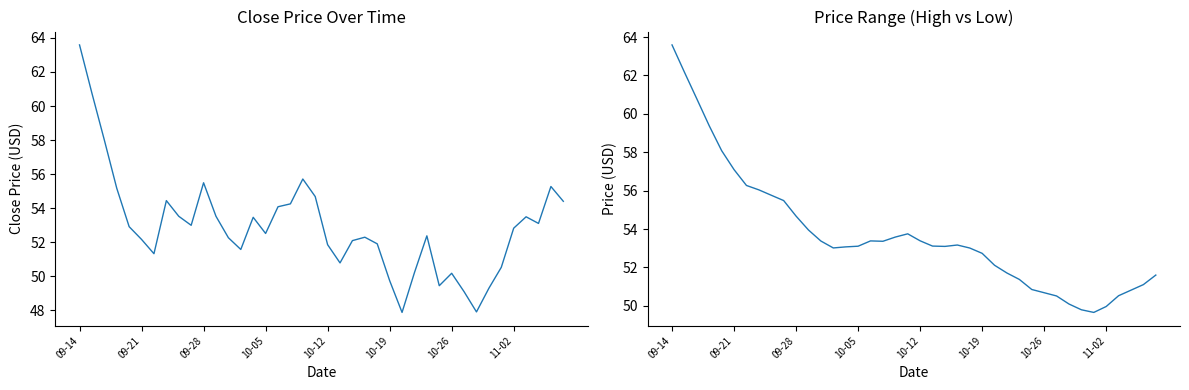

What position from the left is 18?

19